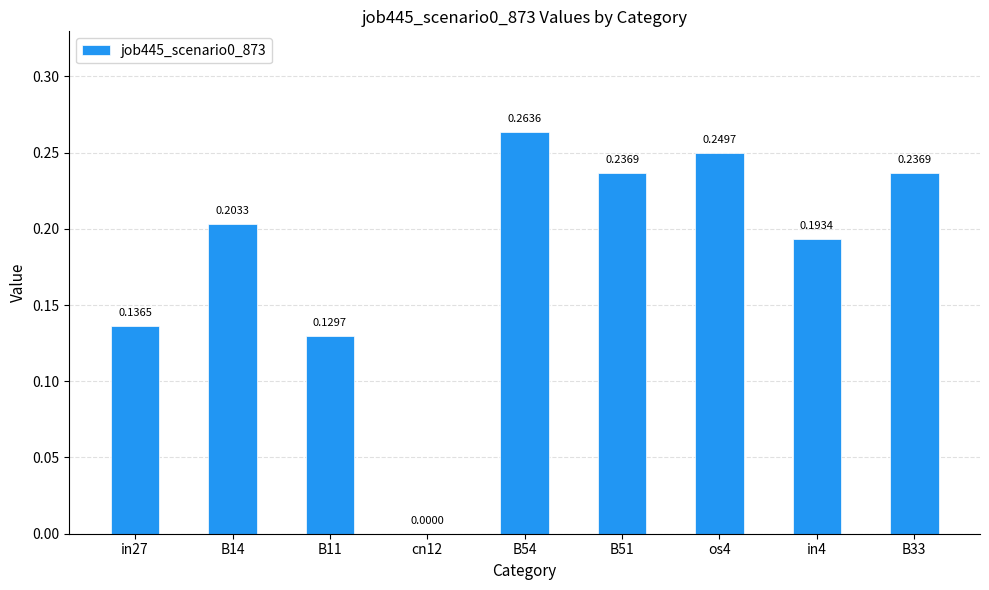

What is the sum of the values at B33 and os4?

0.5